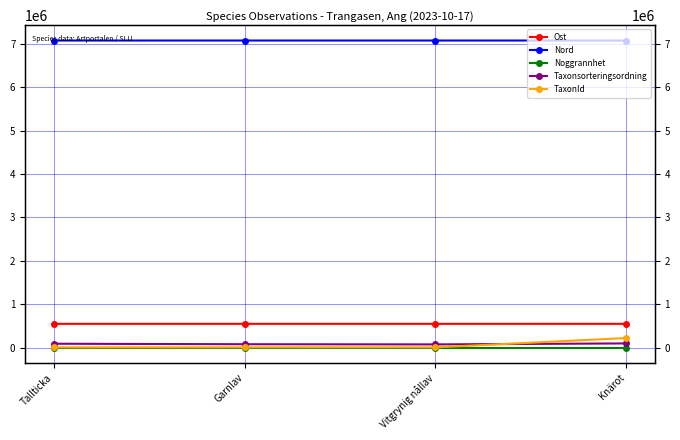

True or false: Ost and Taxonsorteringsordning intersect in this chart.

False